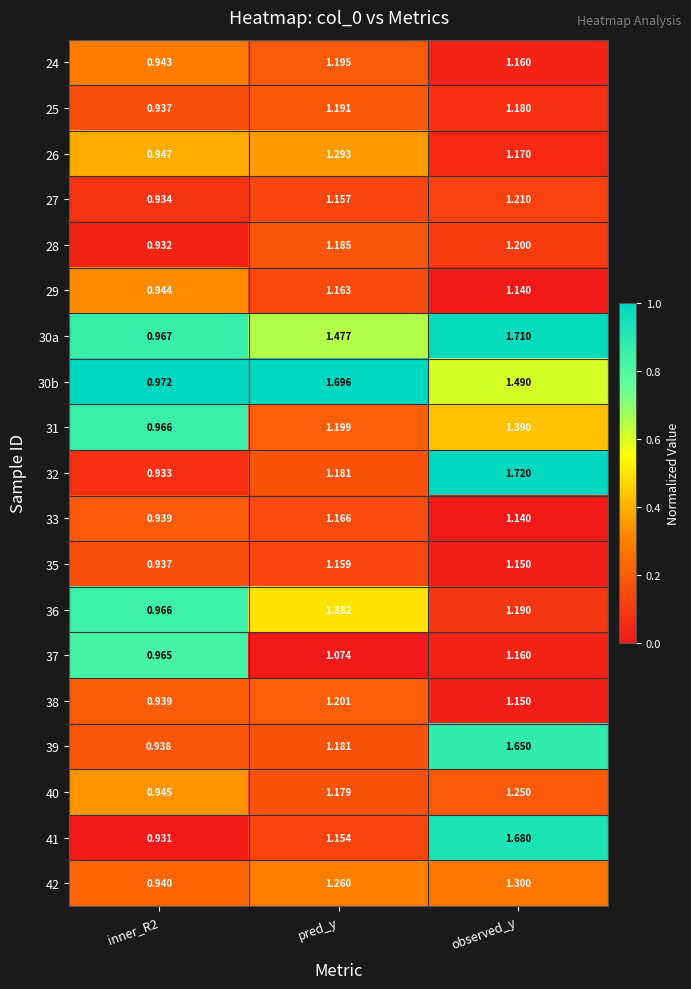

At which category does the chart reach its peak across all series?

observed_y